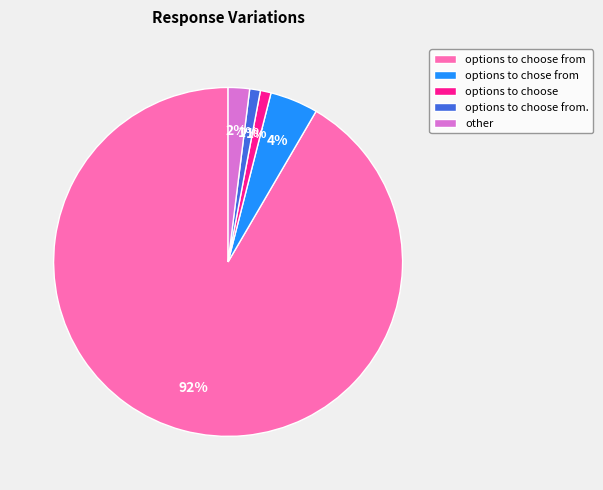

To the nearest percent, what is the combined percentage of options to choose from. and options to choose from?

93%